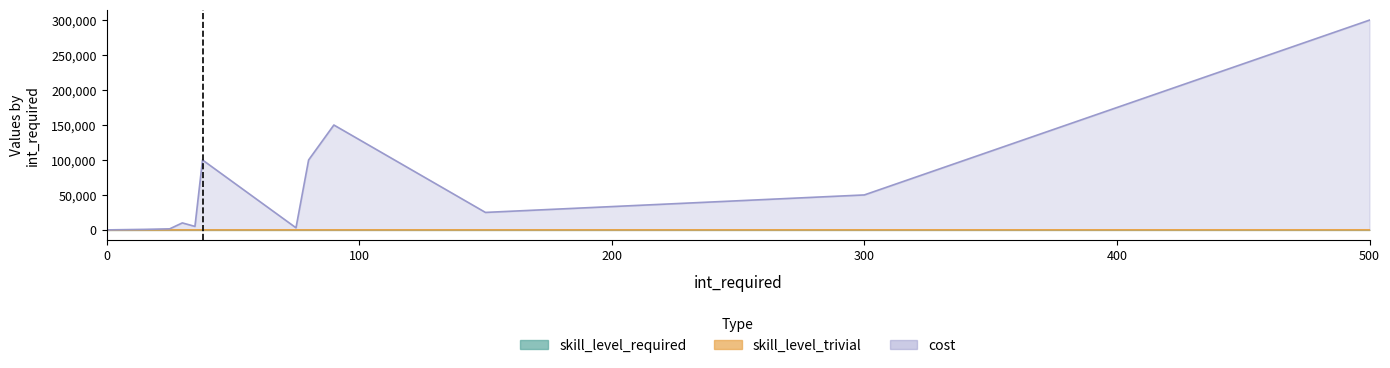

What is the average value of the skill_level_trivial series?

41